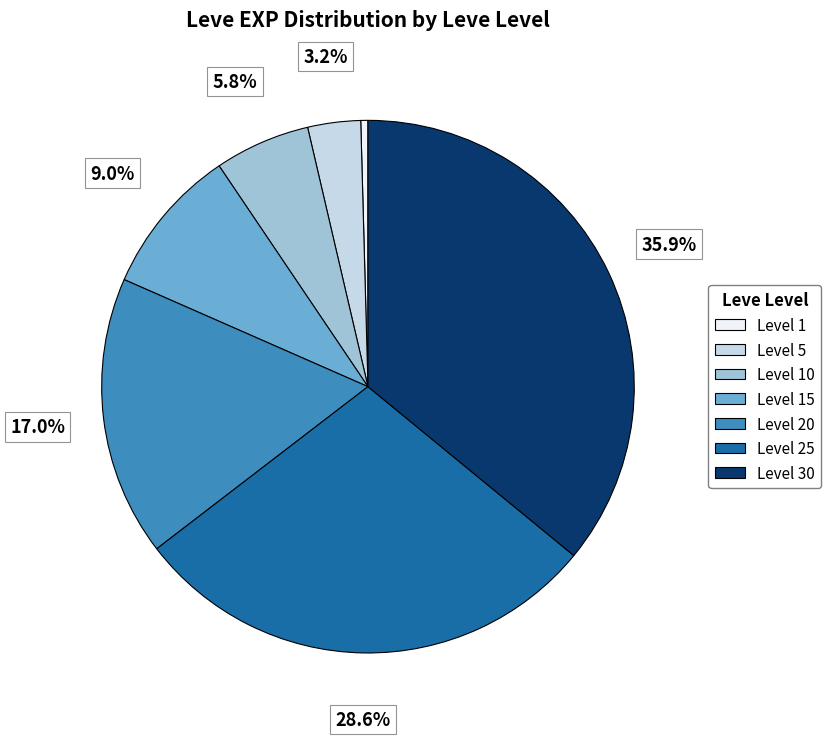

Is there a majority slice in this chart?

No